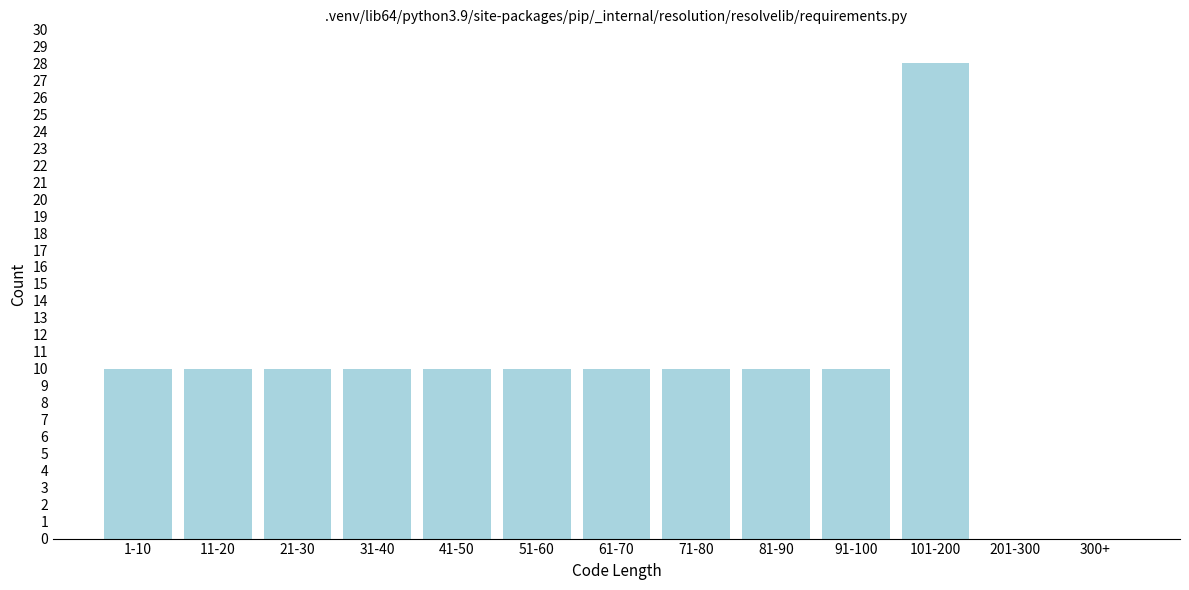

Reading left to right, what are all the values shown in this chart?

1-10=10	11-20=10	21-30=10	31-40=10	41-50=10	51-60=10	61-70=10	71-80=10	81-90=10	91-100=10	101-200=28	201-300=0	300+=0